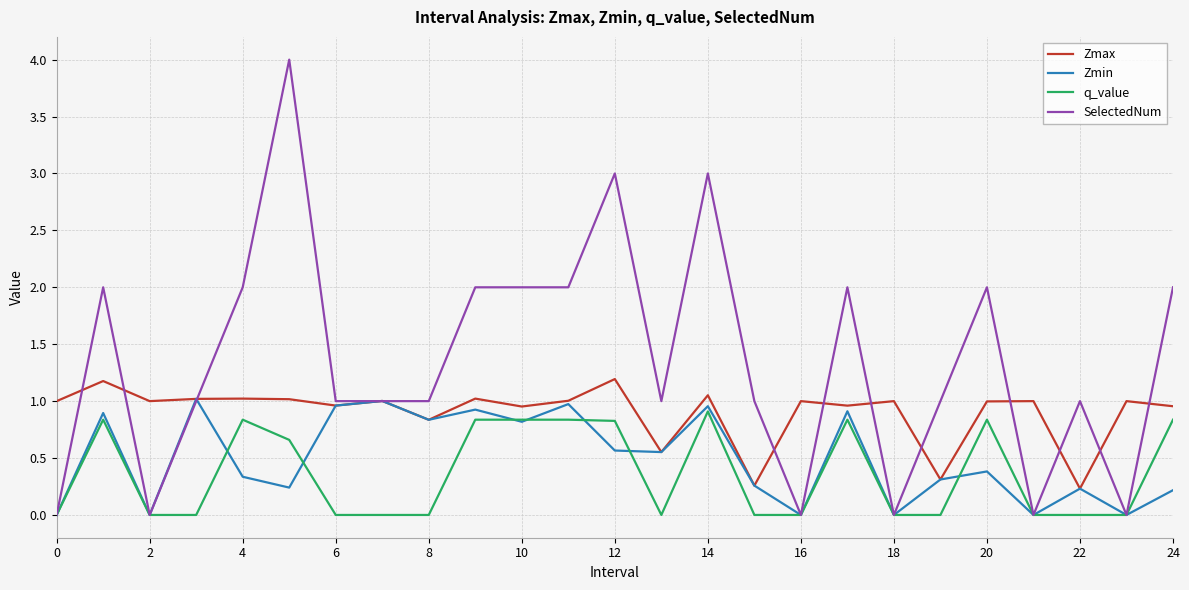

Which series has the widest spread of values?

SelectedNum